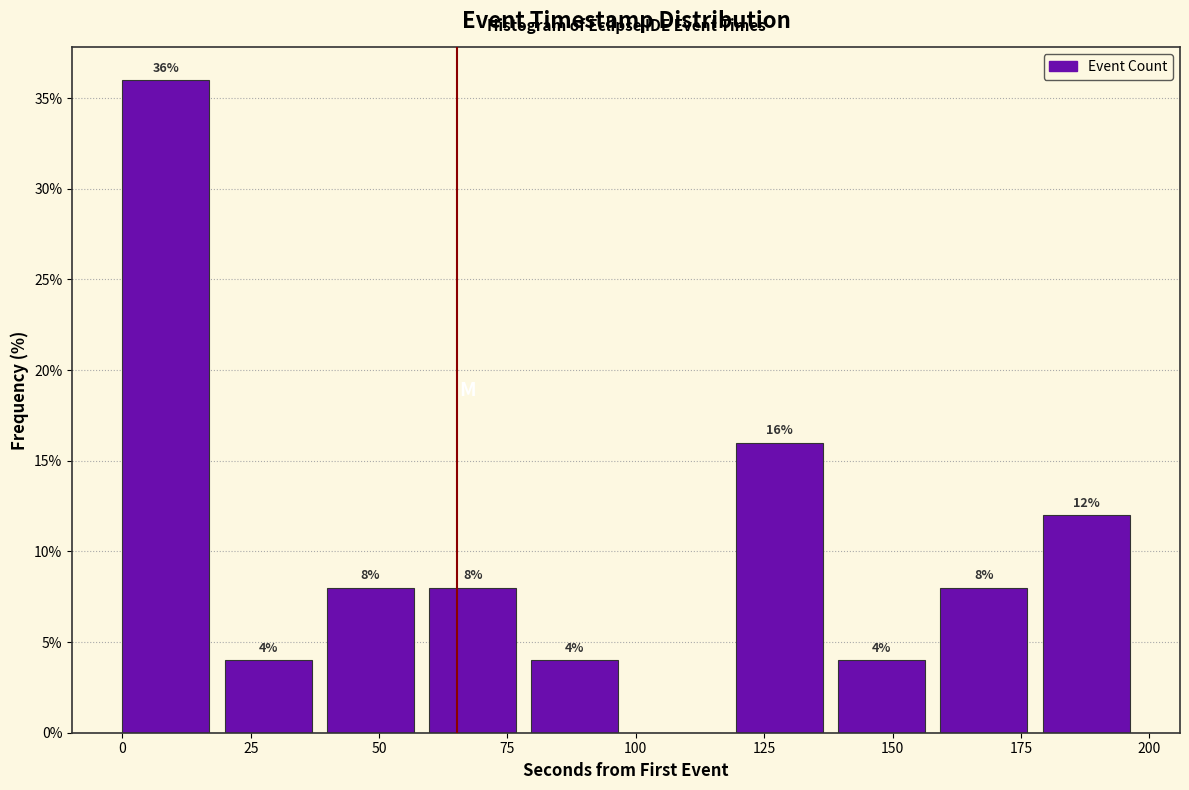

Around what value on the x-axis is the tallest bar? Give the approximate position of its centre, as read against the axis.

10